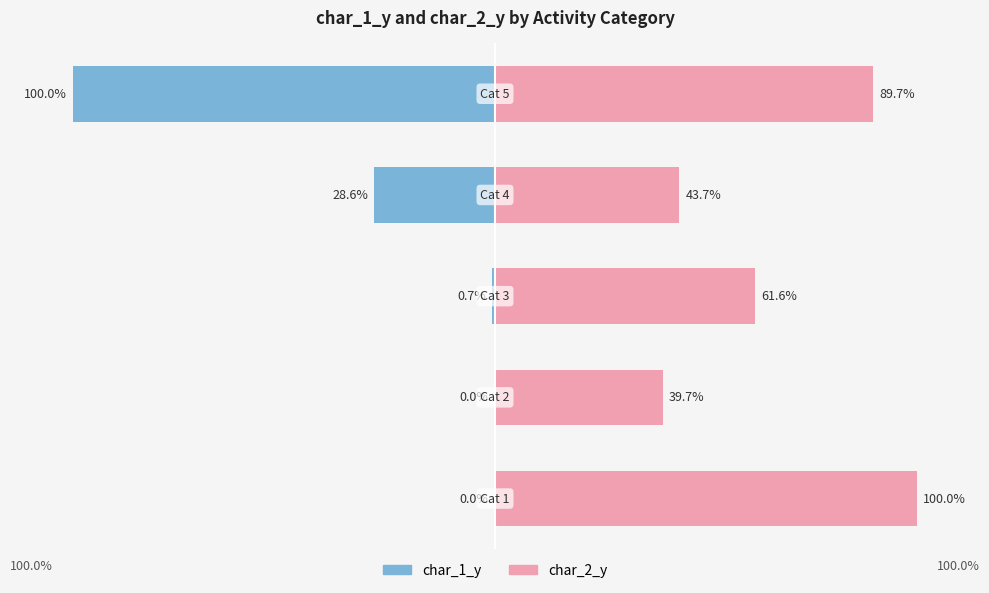

Does the chart contain stacked bars?

No